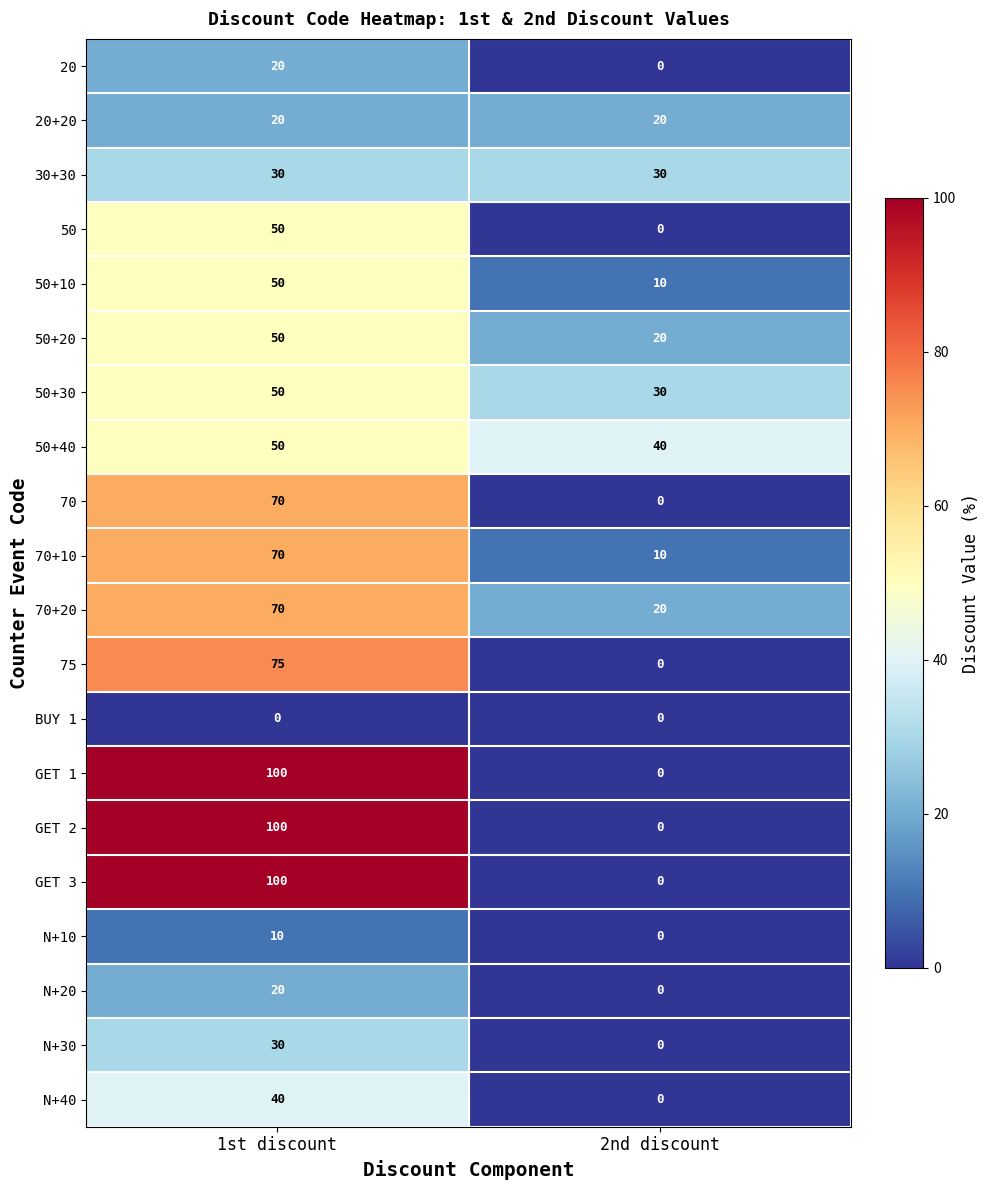

What is the greatest value displayed?

100